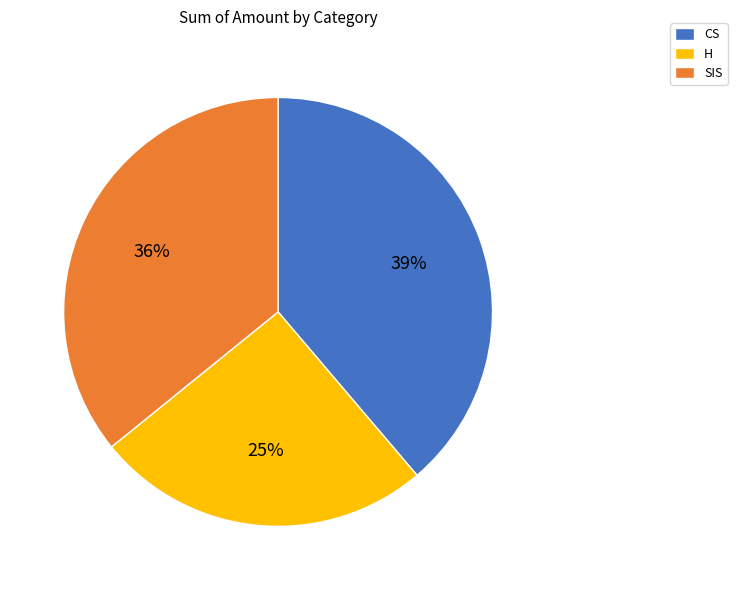

To the nearest percent, what portion does SIS represent?

36%